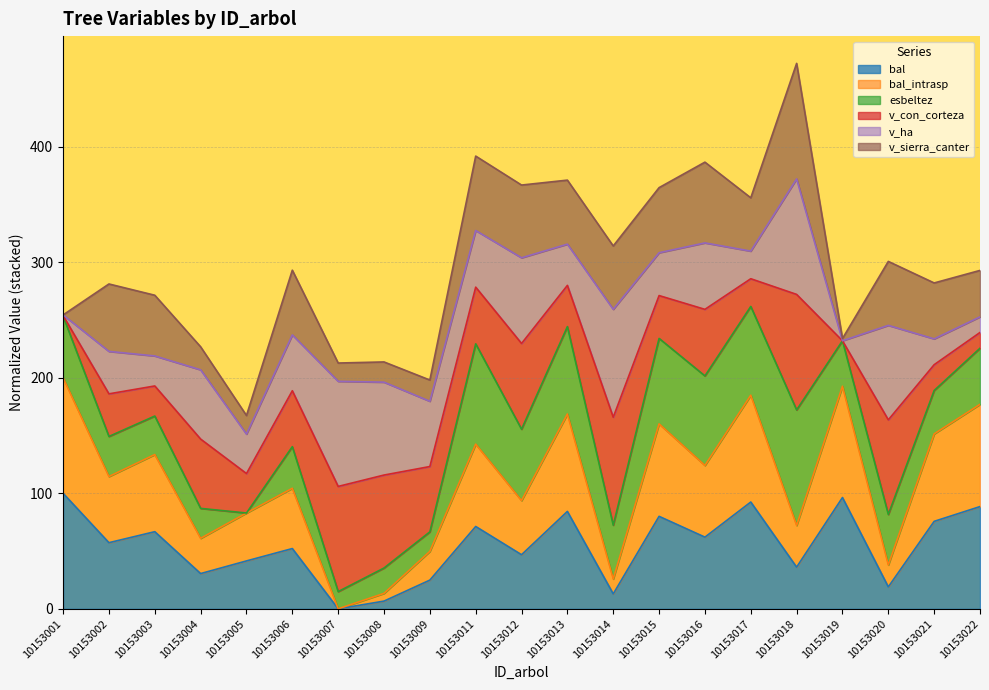

Which category has the highest value across all series?

10153018